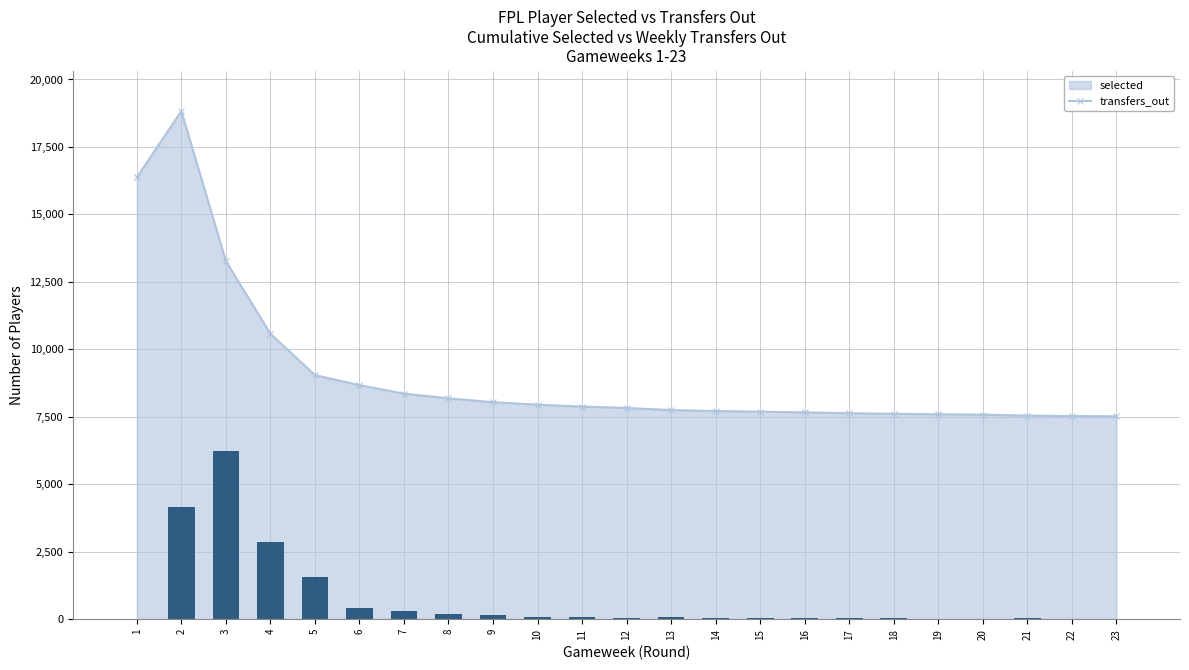

Does the chart contain any negative values?

No